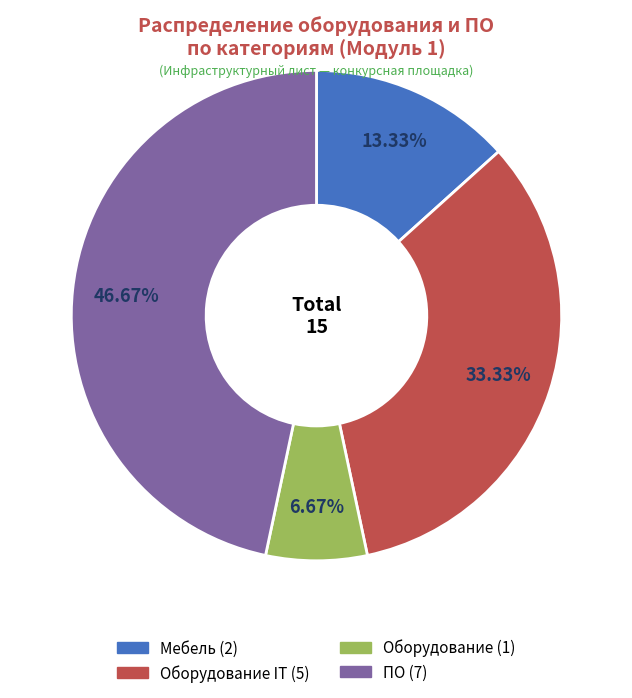

Does any single category account for the majority?

No